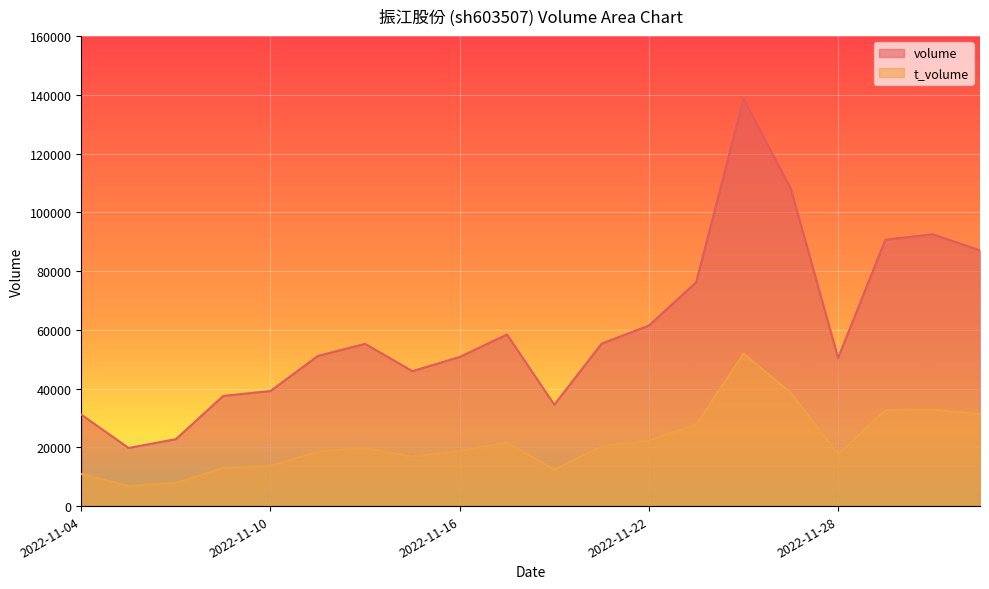

What is the value of the volume point at the 5th from the left?

39180